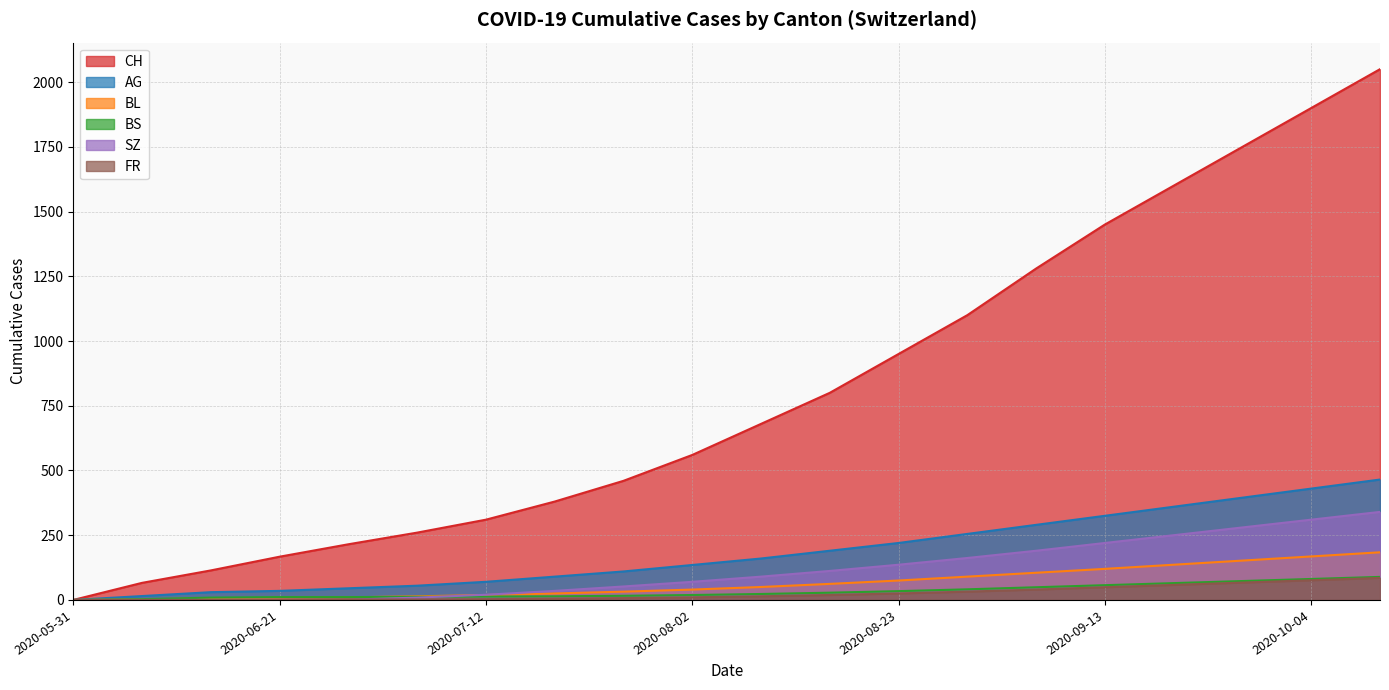

At which category is the sum across all series the highest?

2020-10-11